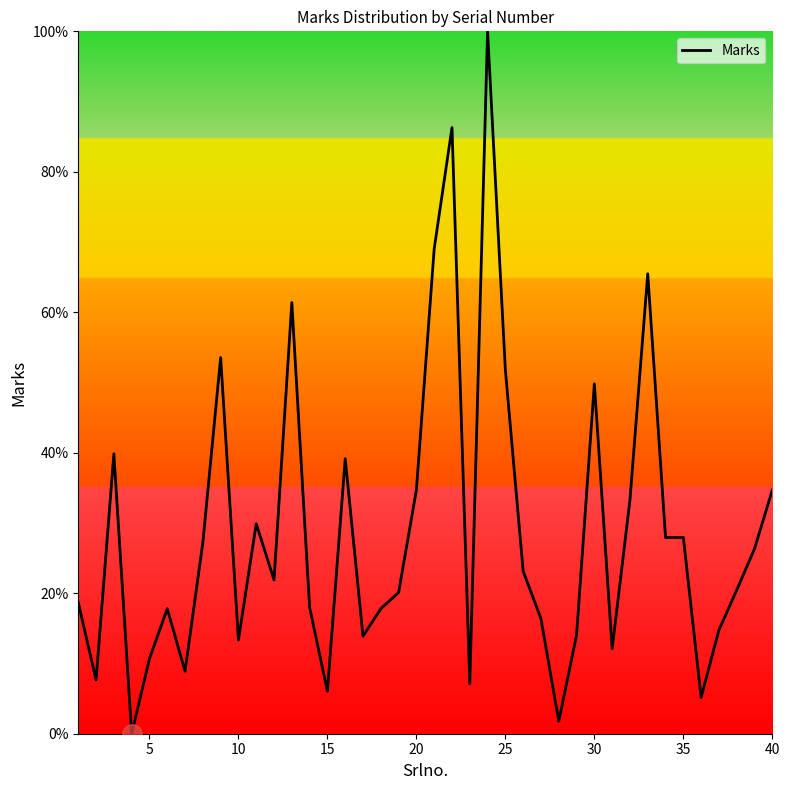

Does the chart display data point markers on the line(s)?

No